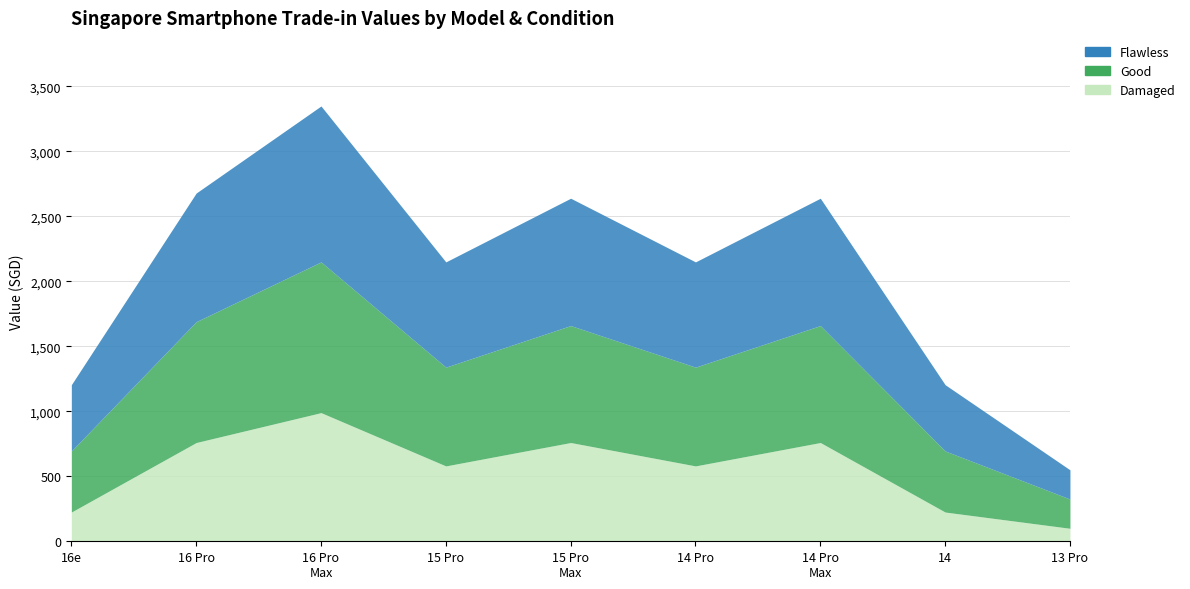

True or false: Damaged and Flawless cross at least once.

False